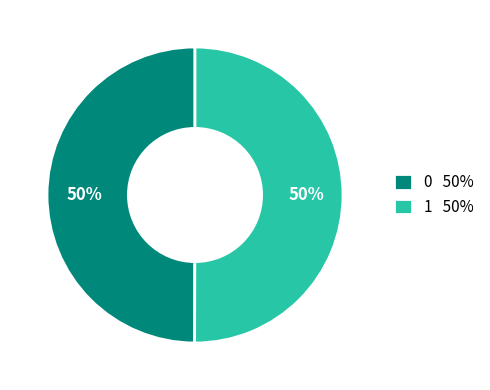

Count the number of slices in the pie.

2